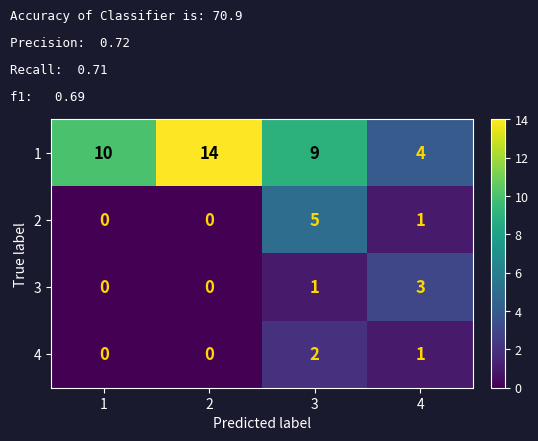

True or false: 4 has a value of 1 at 4.

True